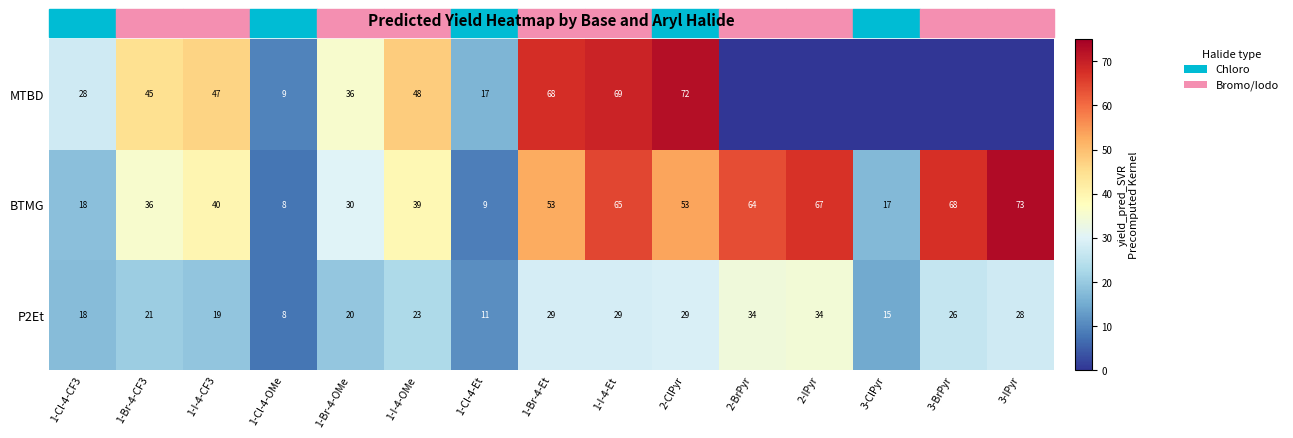

Rank the series at 1-Br-4-CF3 from highest to lowest value.

MTBD, BTMG, P2Et